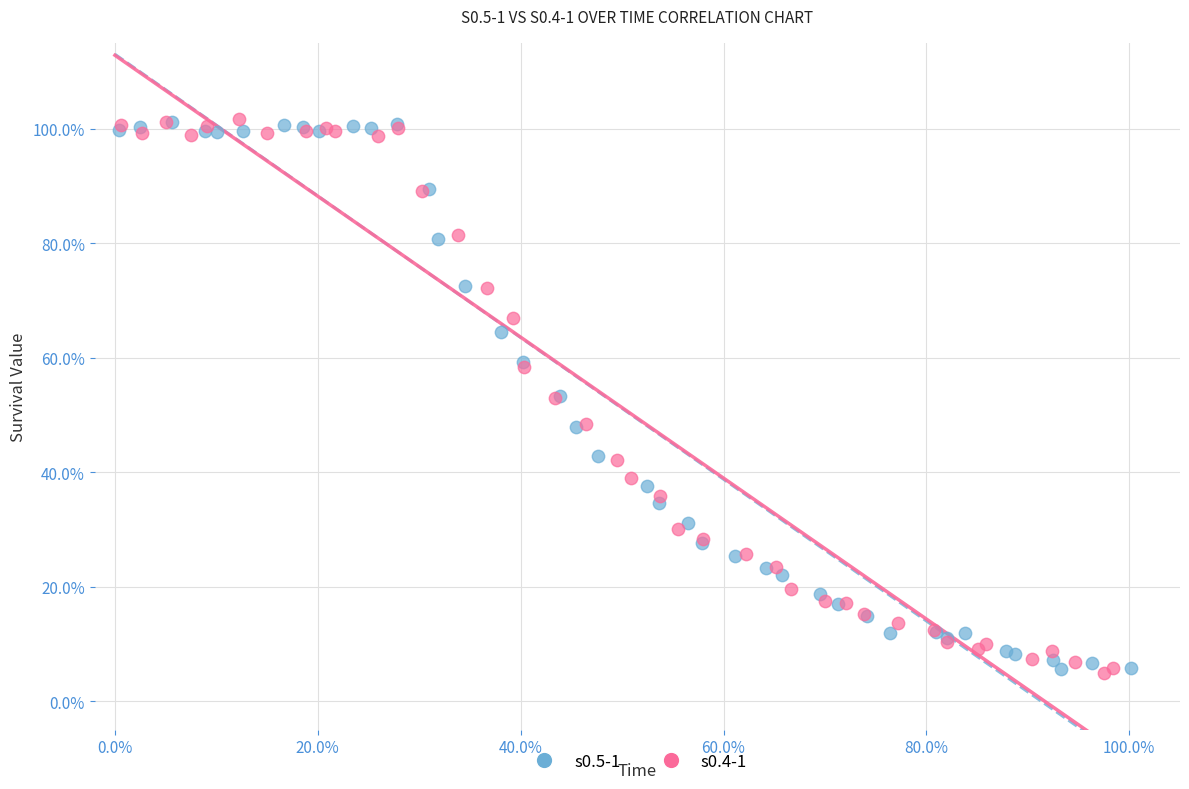

What are all the series names shown in the legend?

s0.5-1, s0.4-1